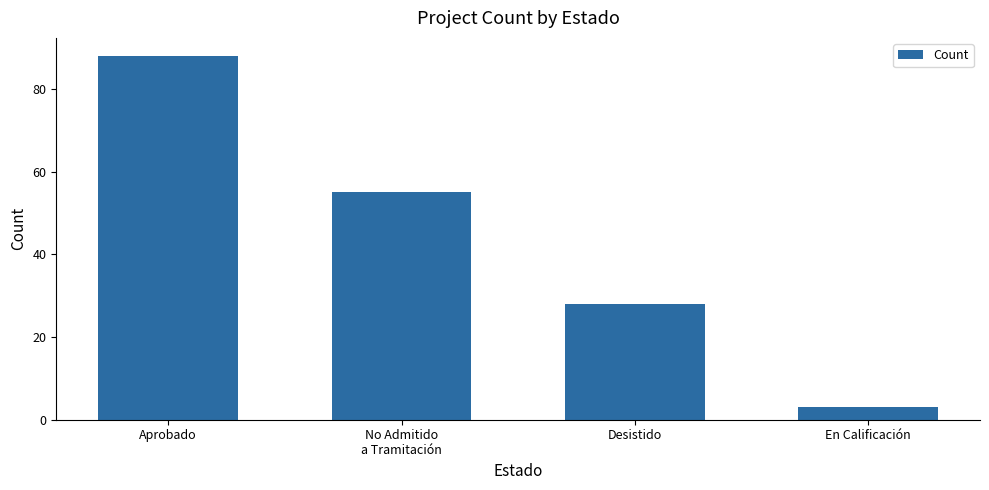

Rank the categories by value from highest to lowest.

Aprobado, No Admitido
a Tramitación, Desistido, En Calificación